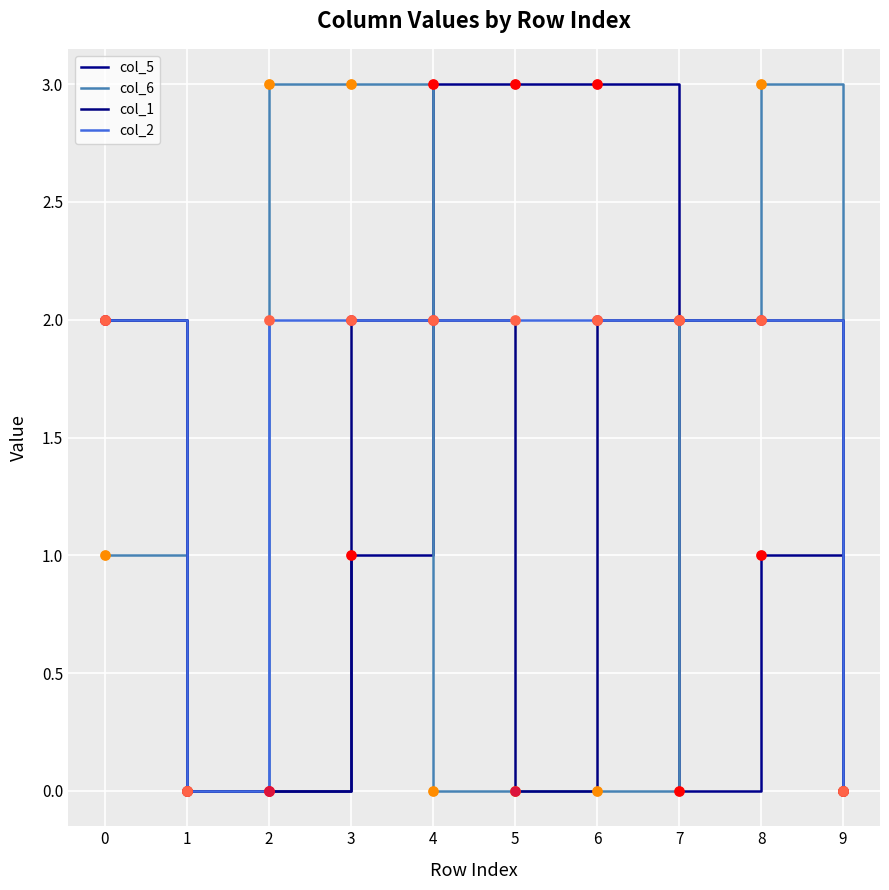

What are all the series names shown in the legend?

col_5, col_6, col_1, col_2